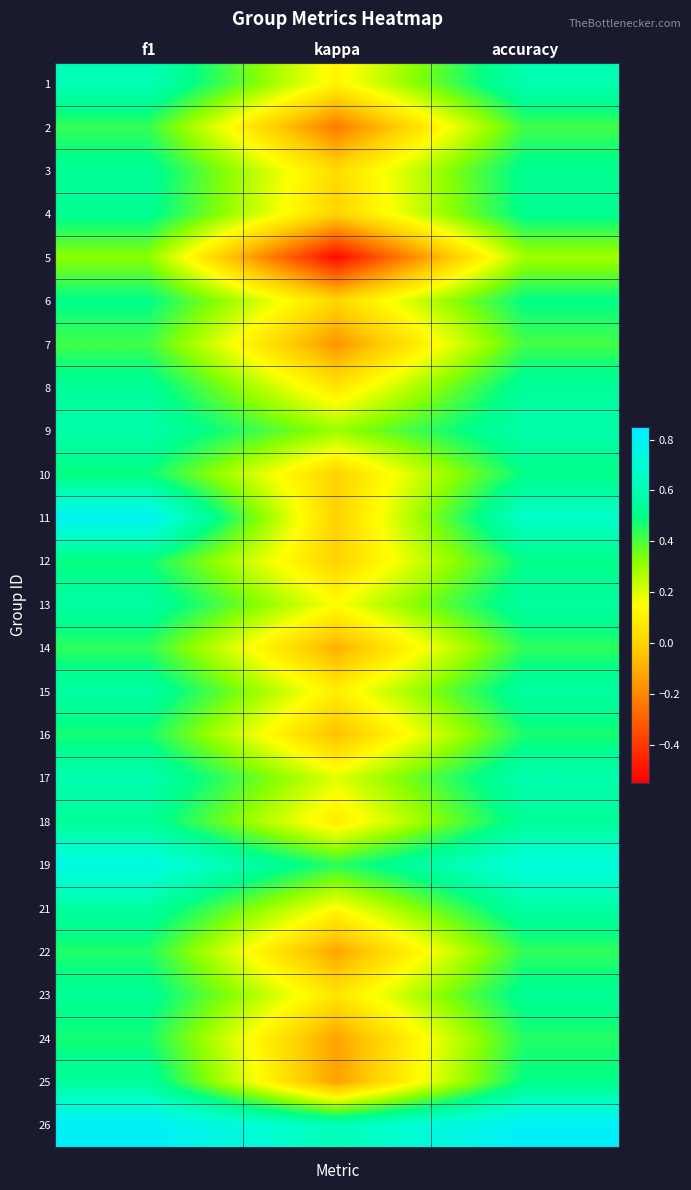

Reading left to right, list all the values displayed in this chart.

1: f1=0.6	kappa=0.1	accuracy=0.6
2: f1=0.4	kappa=-0.2	accuracy=0.4
3: f1=0.5	kappa=0.0	accuracy=0.5
4: f1=0.5	kappa=0.0	accuracy=0.5
5: f1=0.3	kappa=-0.5	accuracy=0.3
6: f1=0.5	kappa=0.0	accuracy=0.5
7: f1=0.4	kappa=-0.2	accuracy=0.4
8: f1=0.5	kappa=0.1	accuracy=0.5
9: f1=0.6	kappa=0.3	accuracy=0.6
10: f1=0.5	kappa=0.0	accuracy=0.5
11: f1=0.8	kappa=0.0	accuracy=0.7
12: f1=0.5	kappa=0.0	accuracy=0.5
13: f1=0.6	kappa=0.2	accuracy=0.6
14: f1=0.4	kappa=-0.1	accuracy=0.4
15: f1=0.6	kappa=0.1	accuracy=0.6
16: f1=0.5	kappa=-0.1	accuracy=0.5
17: f1=0.6	kappa=0.2	accuracy=0.6
18: f1=0.5	kappa=0.1	accuracy=0.5
19: f1=0.7	kappa=0.4	accuracy=0.7
21: f1=0.6	kappa=0.1	accuracy=0.6
22: f1=0.5	kappa=-0.1	accuracy=0.4
23: f1=0.5	kappa=0.1	accuracy=0.5
24: f1=0.5	kappa=-0.1	accuracy=0.5
25: f1=0.5	kappa=-0.1	accuracy=0.5
26: f1=0.8	kappa=0.6	accuracy=0.8